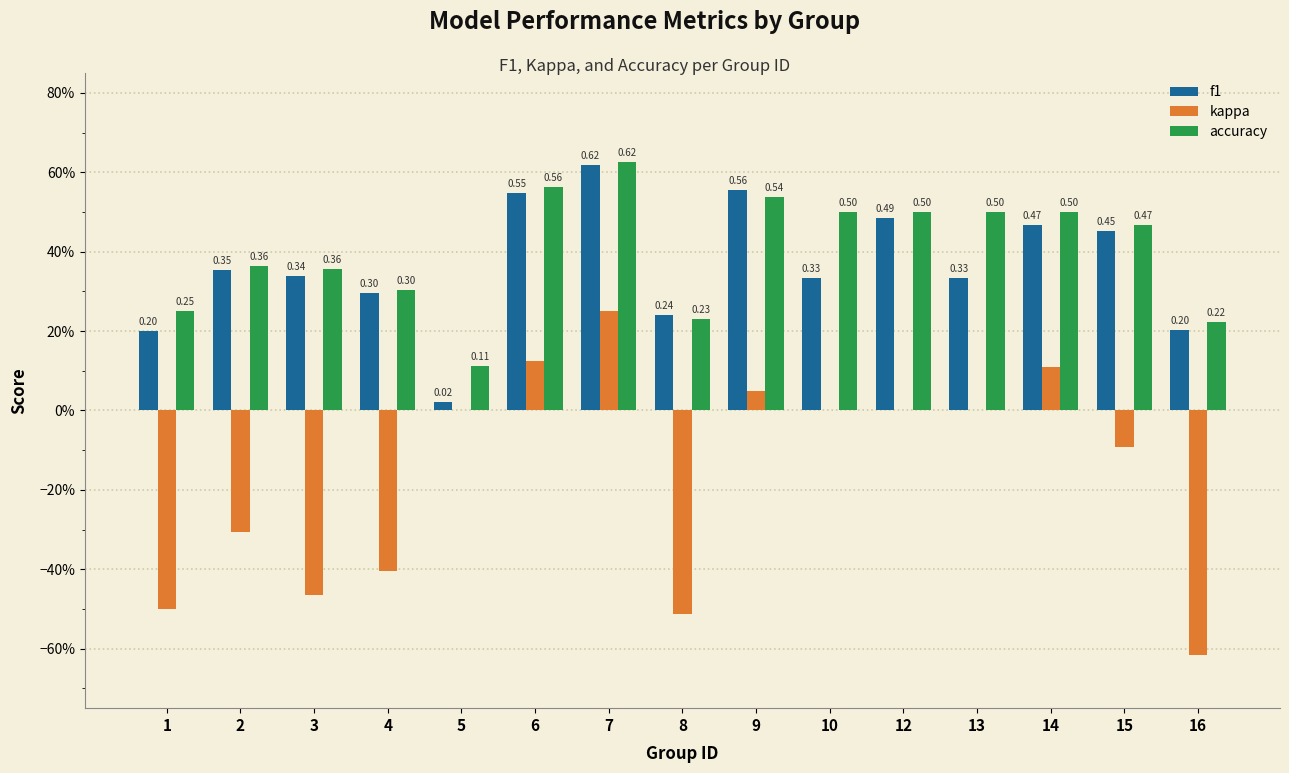

What is the maximum value for kappa?

0.2